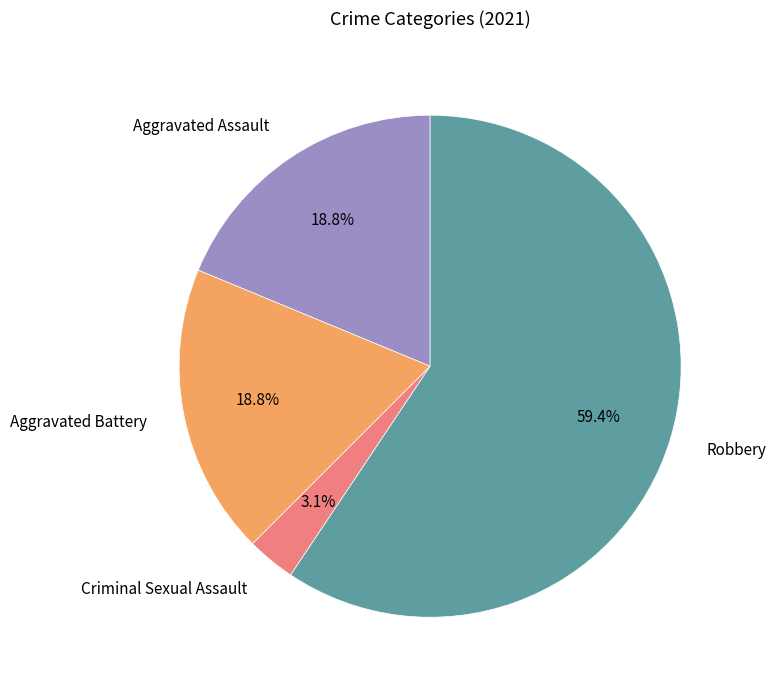

The Criminal Sexual Assault slice represents 15% of the pie. True or false?

False